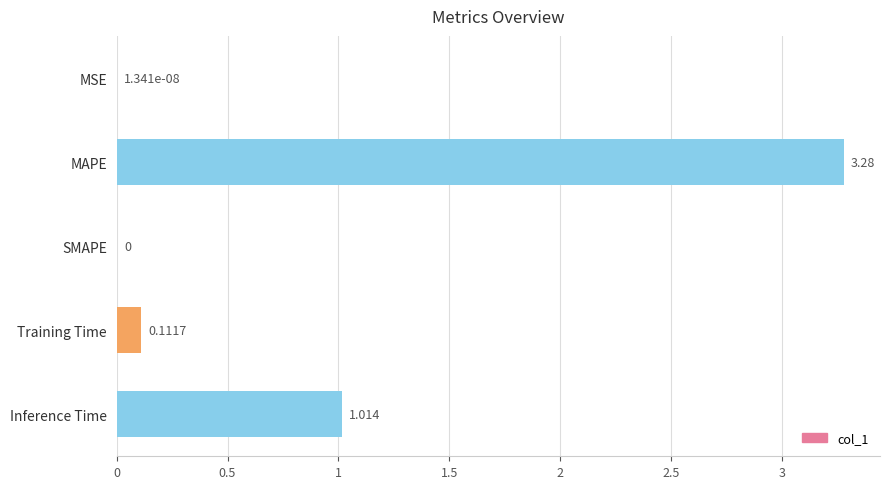

At which label is the value closest to 1?

Inference Time